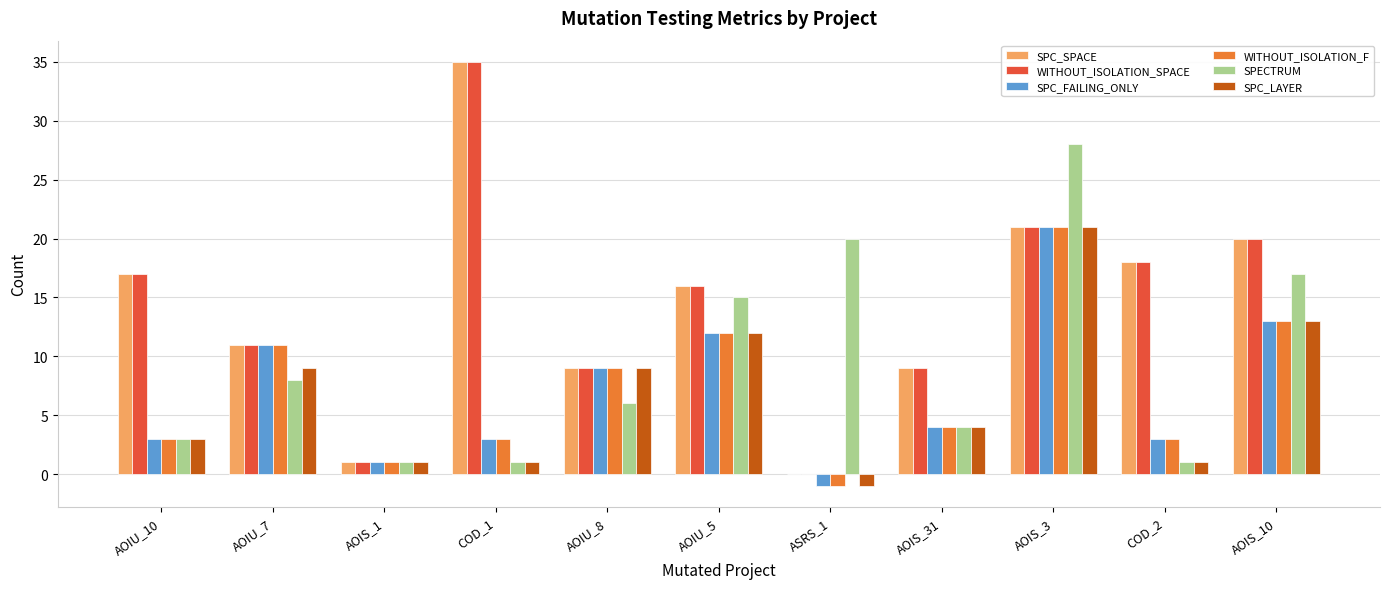

At which label does WITHOUT_ISOLATION_SPACE first exceed 16?

AOIU_10